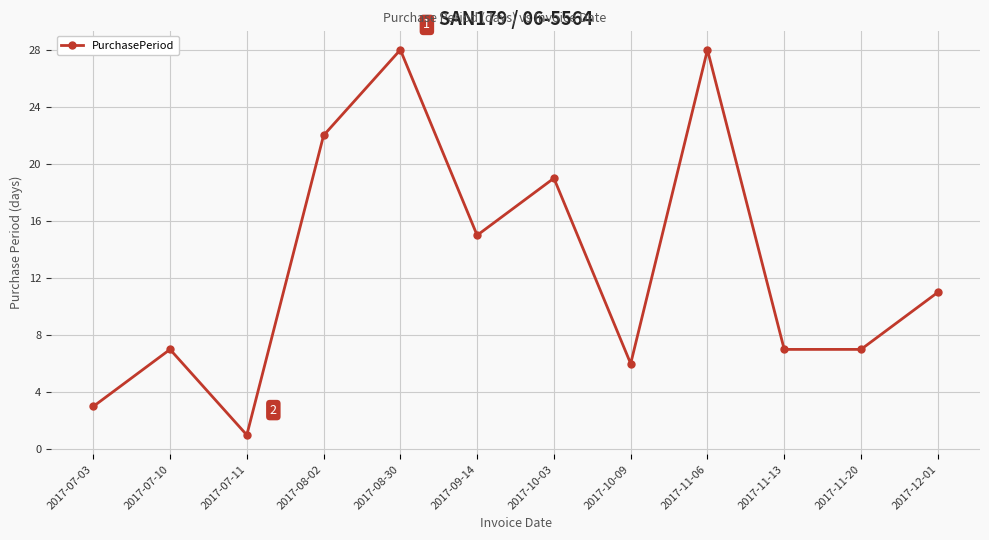

What is the sum of all values?

154